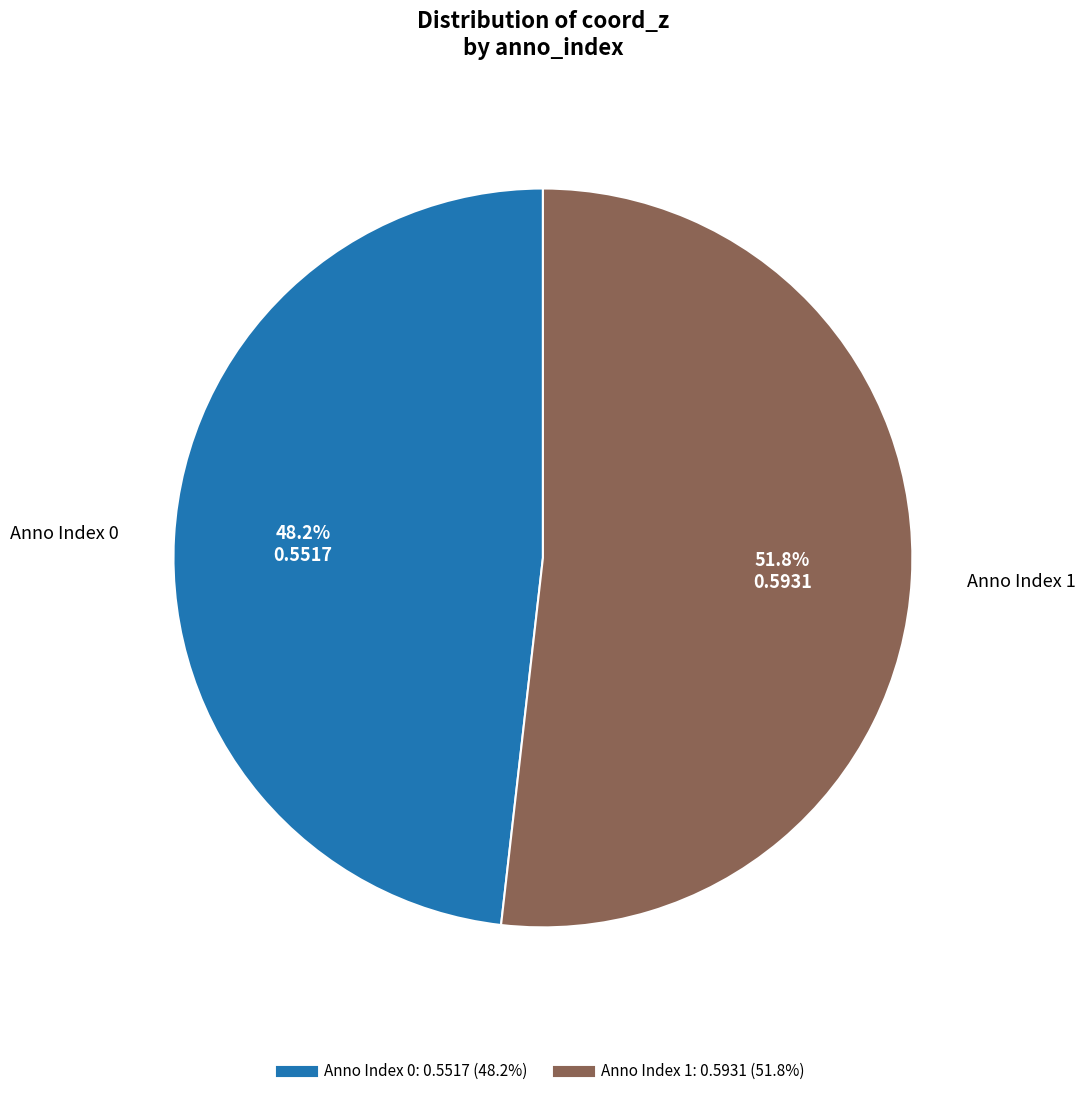

Is there a majority slice in this chart?

Yes